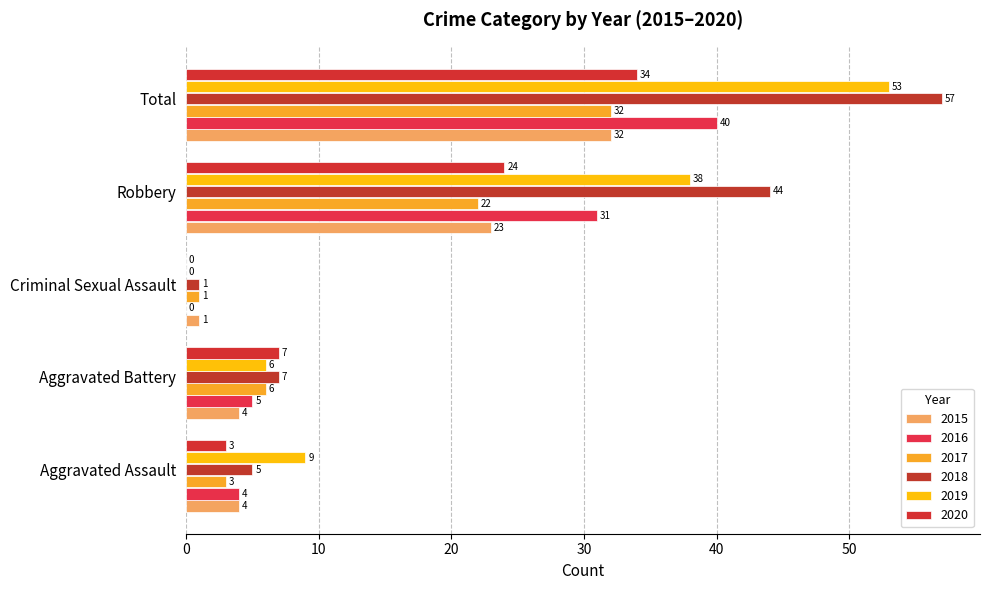

Between Criminal Sexual Assault and Robbery, which is larger?

Robbery